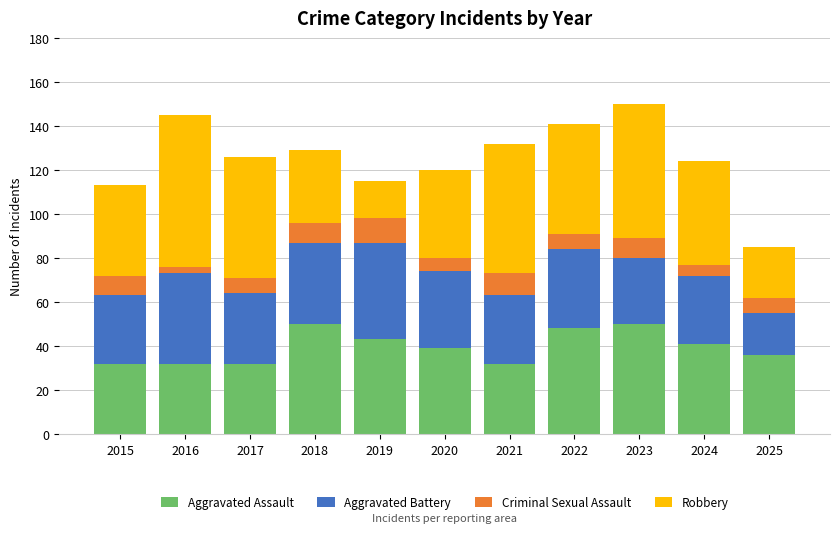

What is the lowest value of the Aggravated Assault series?

32